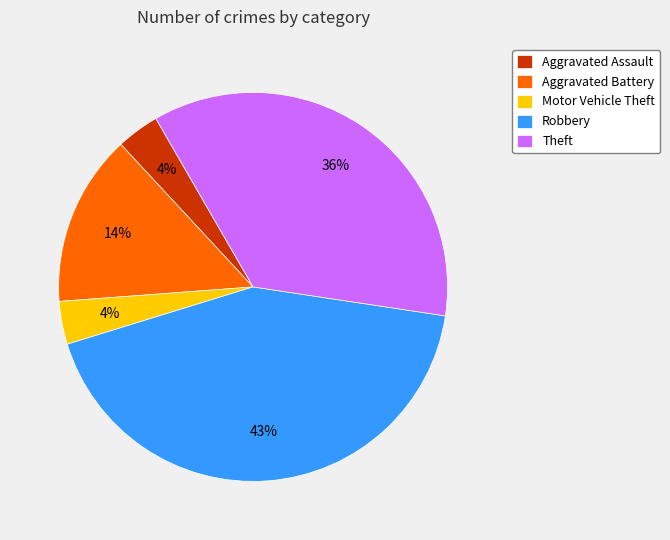

Does any single category account for the majority?

No